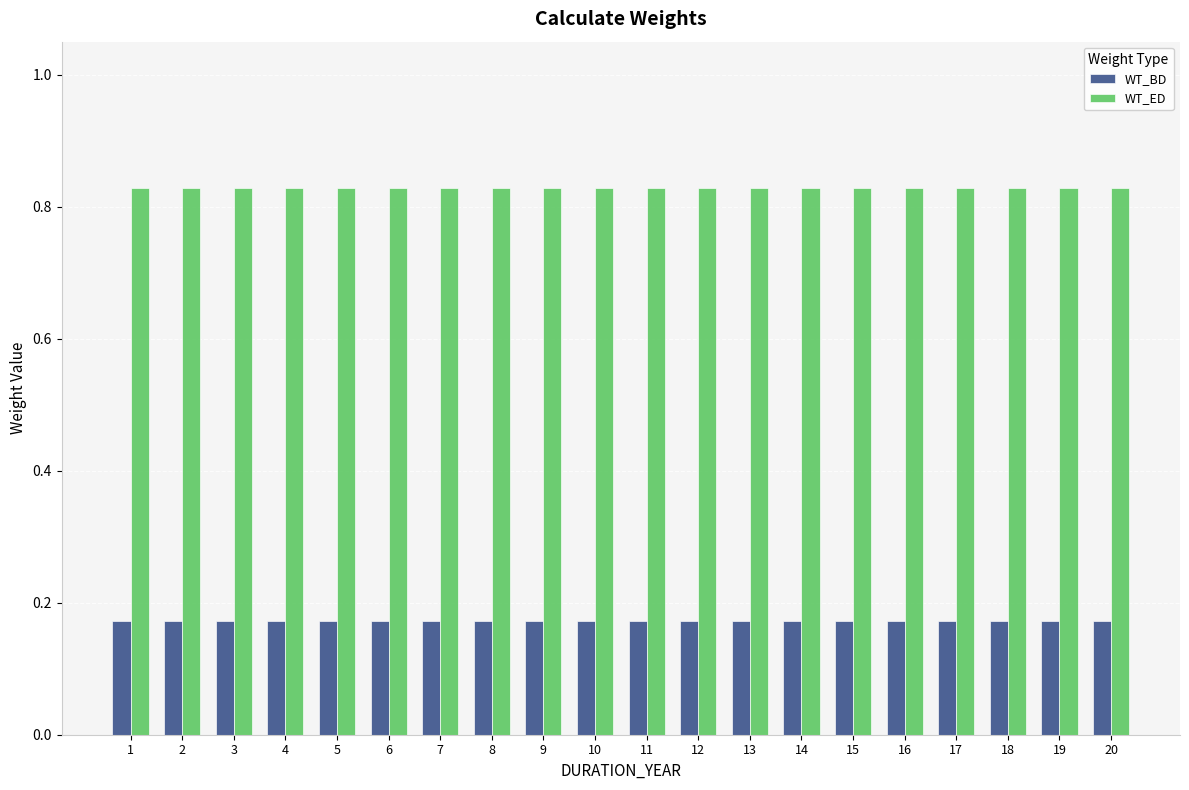

Is it true that WT_BD equals 0.1 at 4?

False